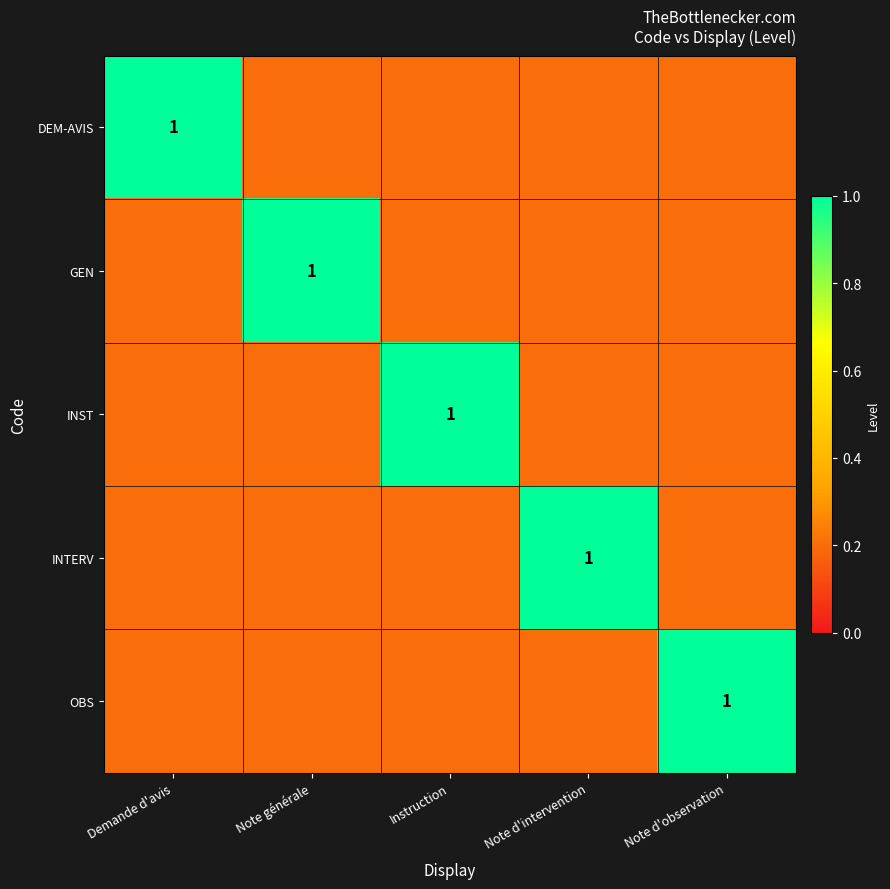

The value of OBS at Note d'observation is 1.0. True or false?

True